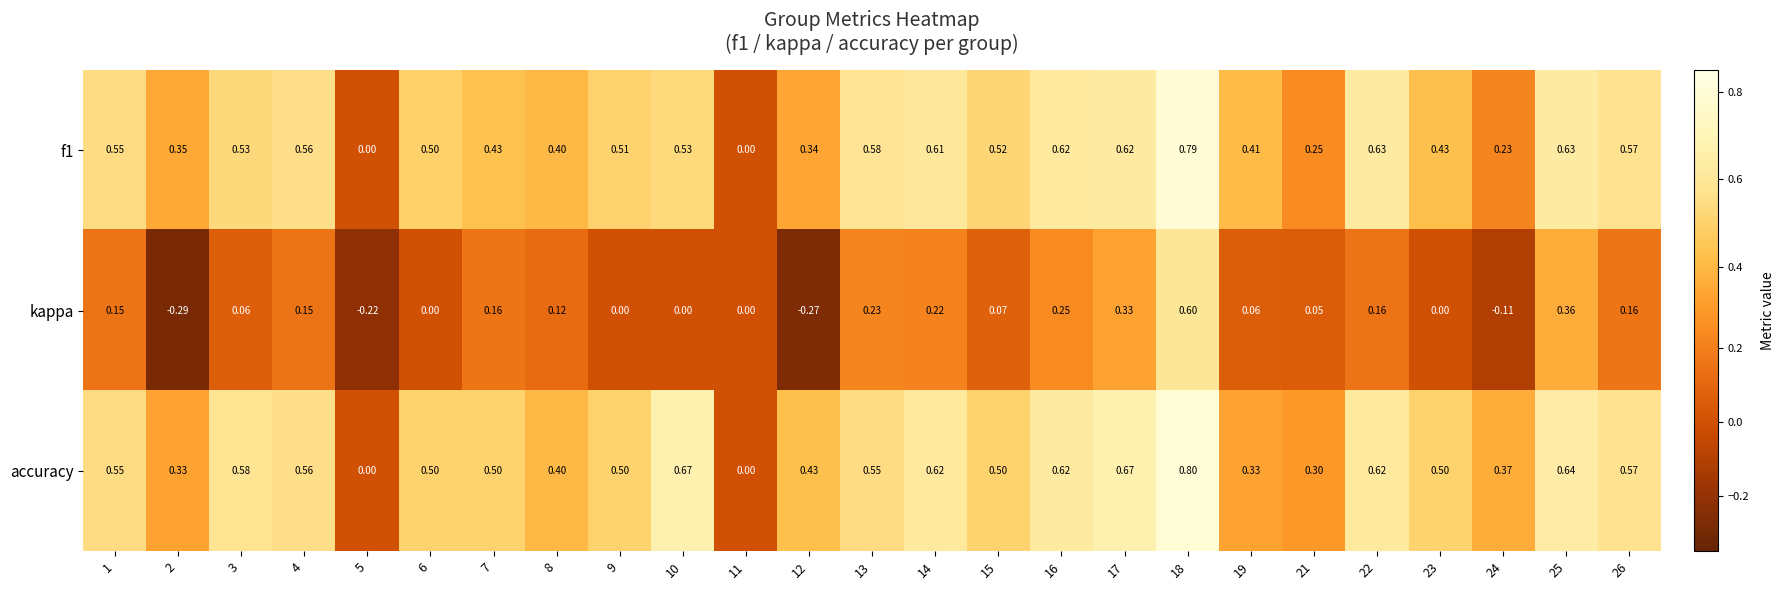

Between 2 and 18, which series saw the biggest shift?

kappa